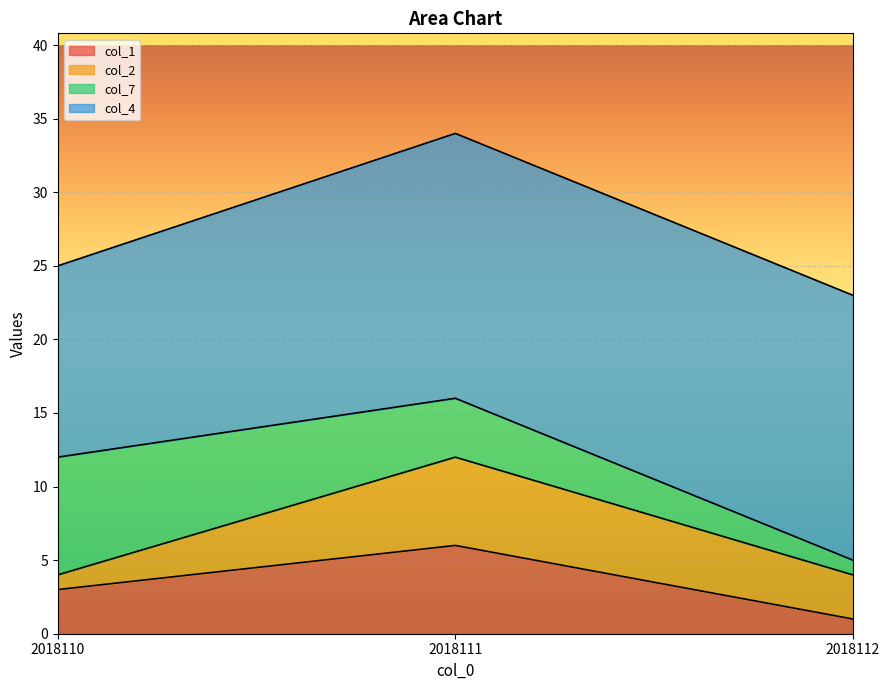

What is the value of the col_4 point at the 2nd from the left?

18